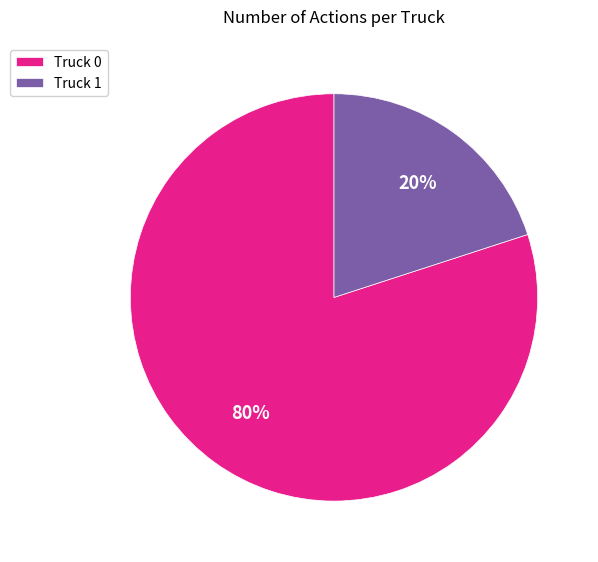

Which category accounts for the majority?

Truck 0